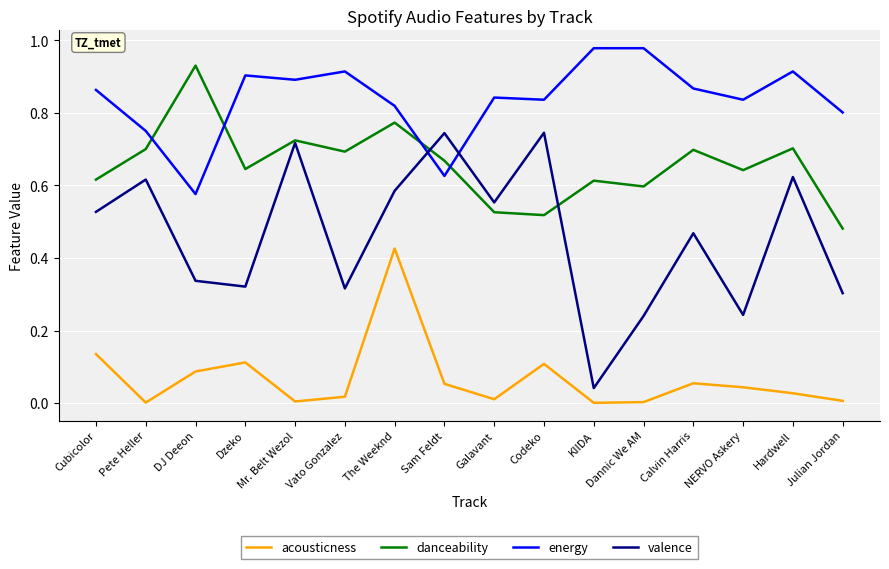

True or false: valence and acousticness cross at least once.

False